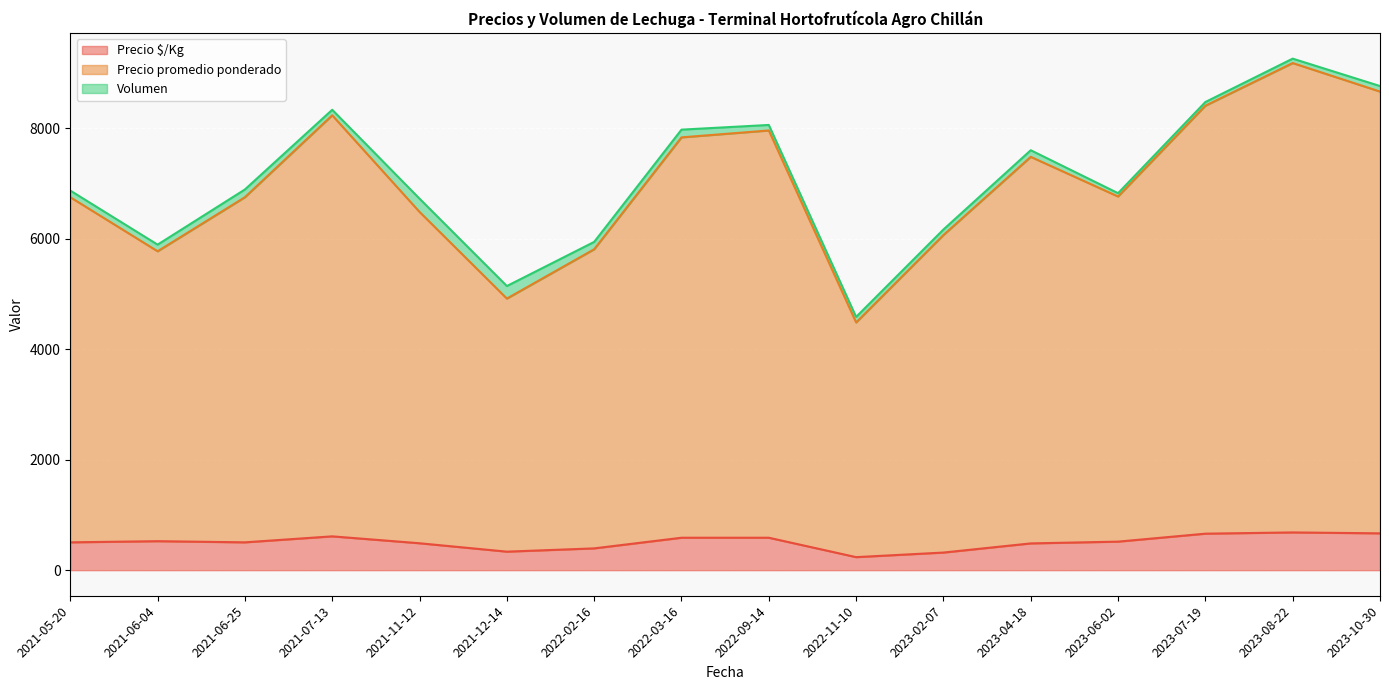

True or false: Precio $/Kg and Precio promedio ponderado intersect in this chart.

False